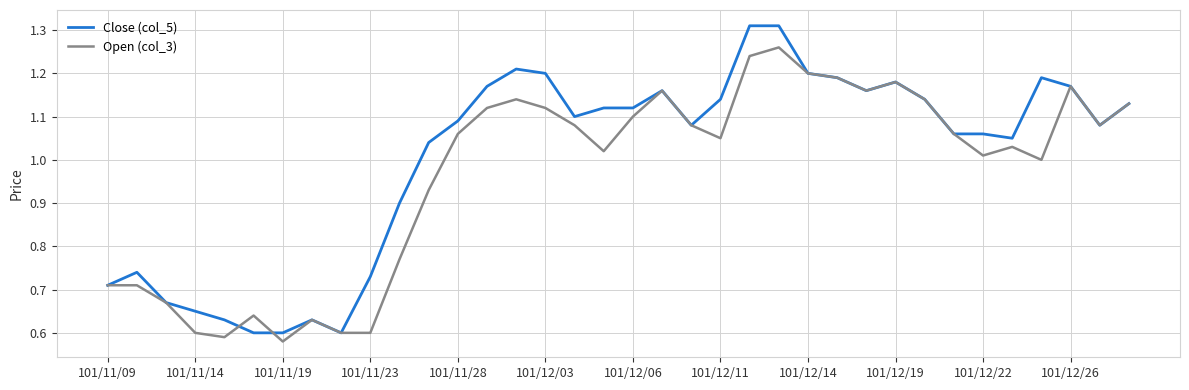

Which series has the largest range (max minus min)?

Close (col_5)